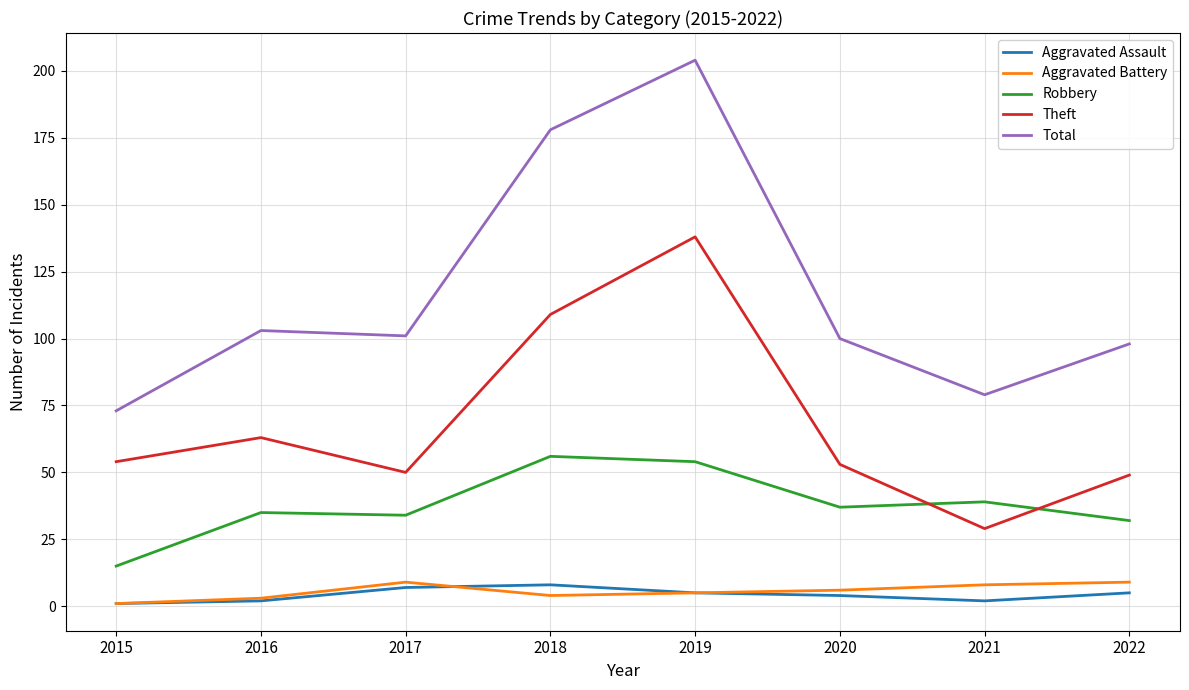

What is the sum of all Aggravated Assault values?

34